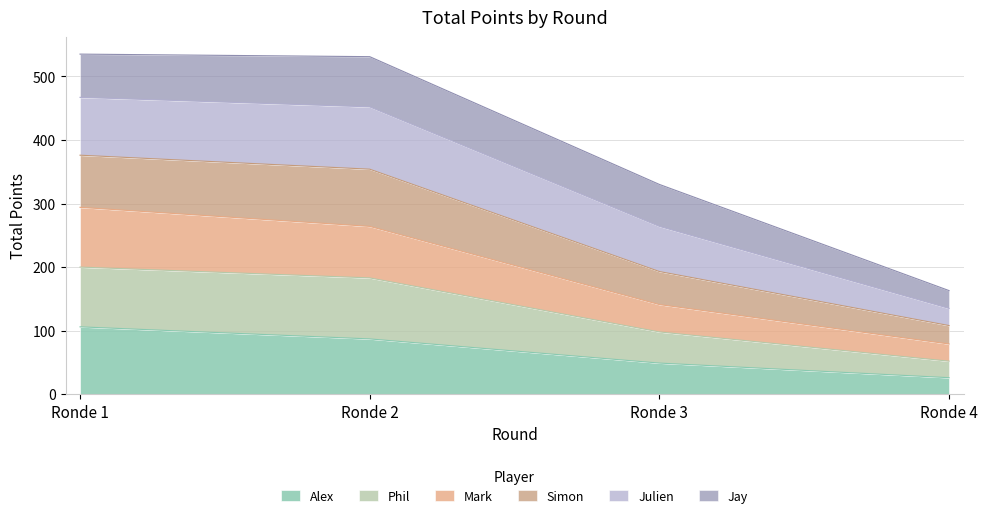

Which category has the highest value in the Alex series?

Ronde 1